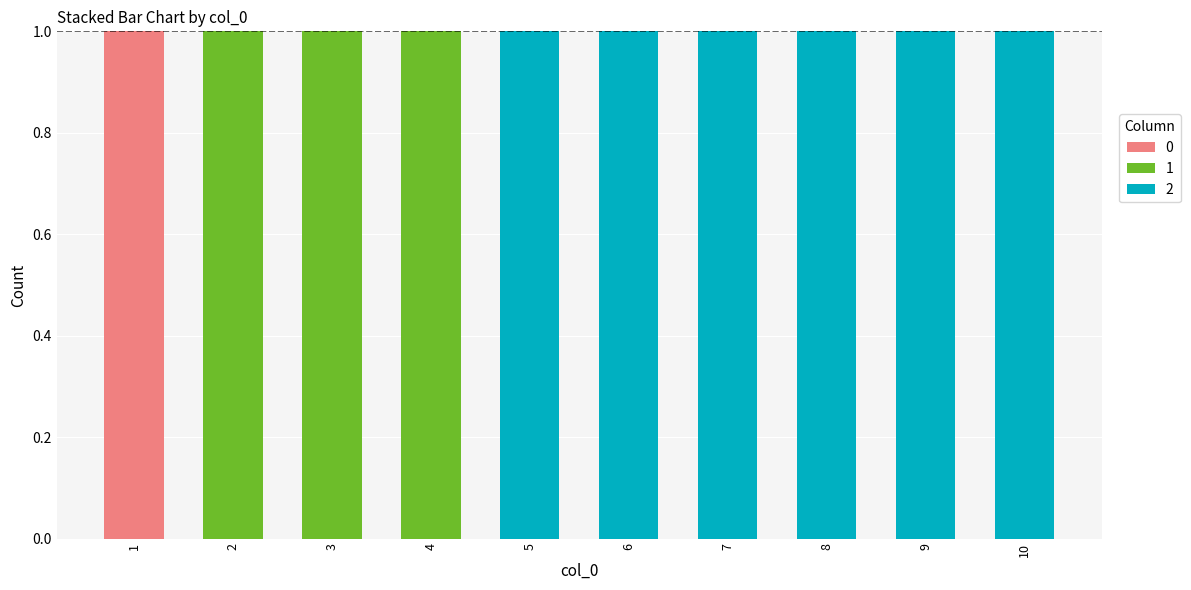

Reading left to right, list the values for the 0 series.

1=1	2=0	3=0	4=0	5=0	6=0	7=0	8=0	9=0	10=0